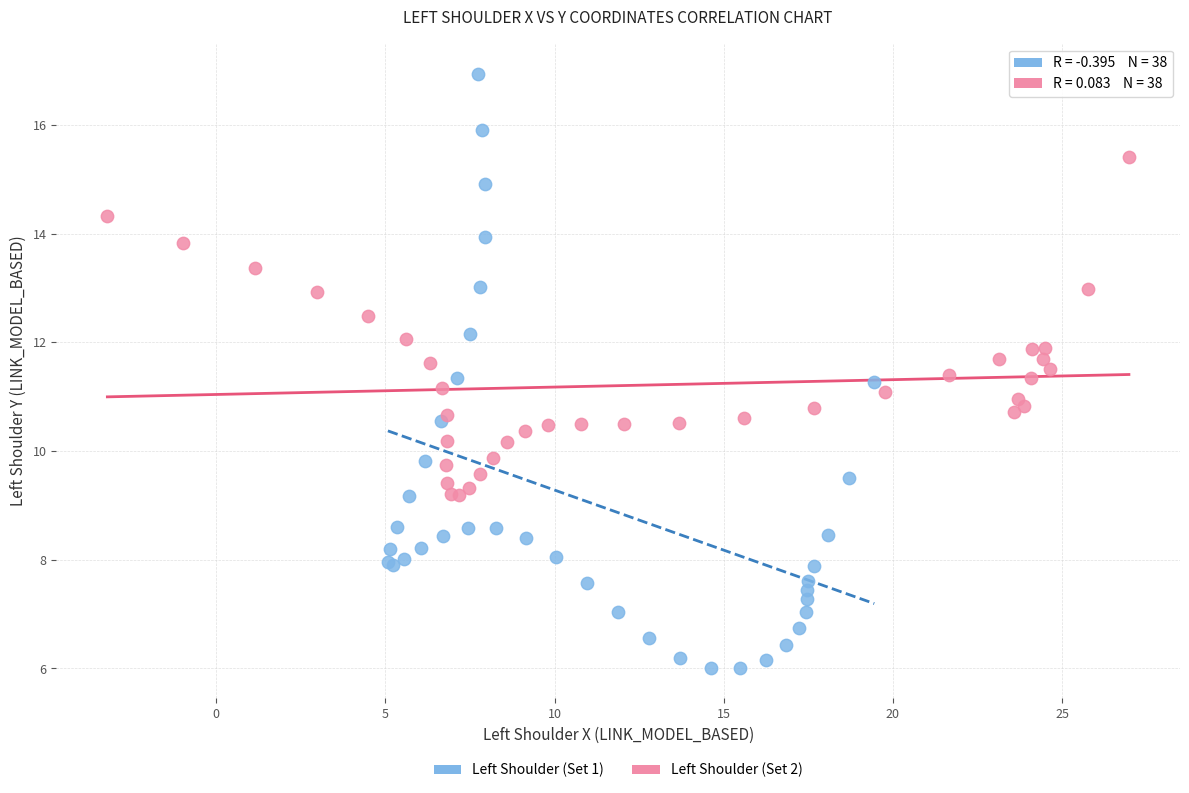

Which series has the largest Y range (max minus min)?

Left Shoulder (Set 1)